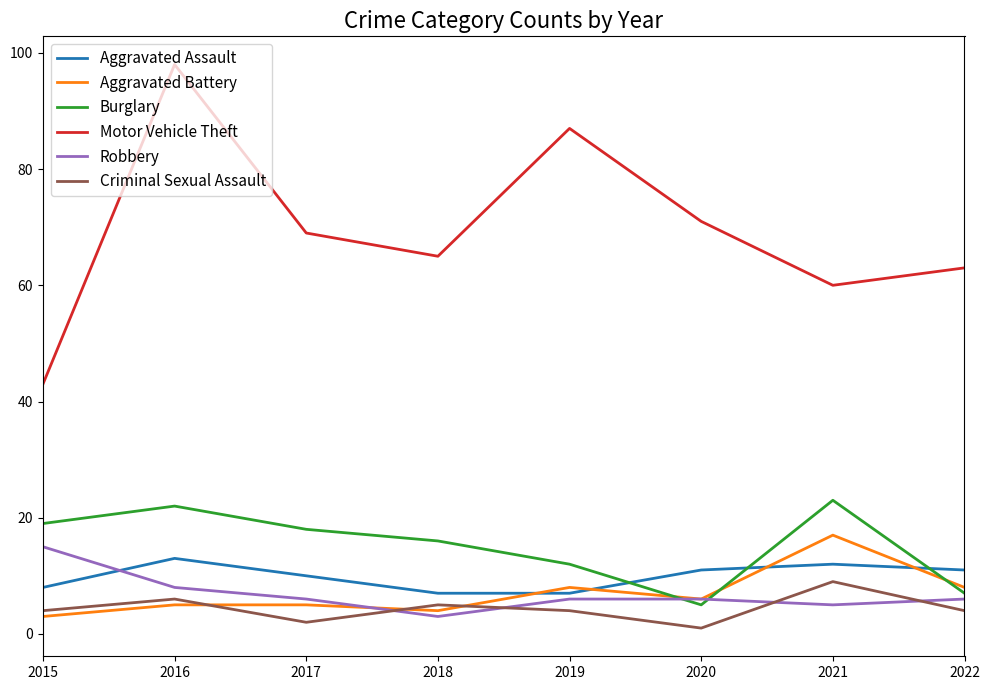

How many interior local valleys does the Aggravated Battery series have?

2